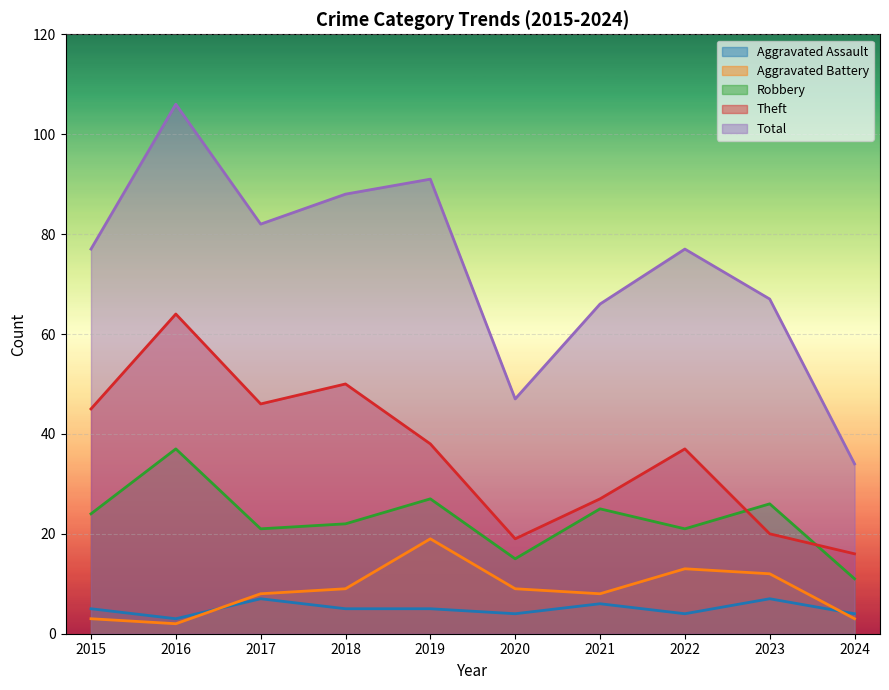

True or false: Aggravated Assault and Robbery intersect in this chart.

False